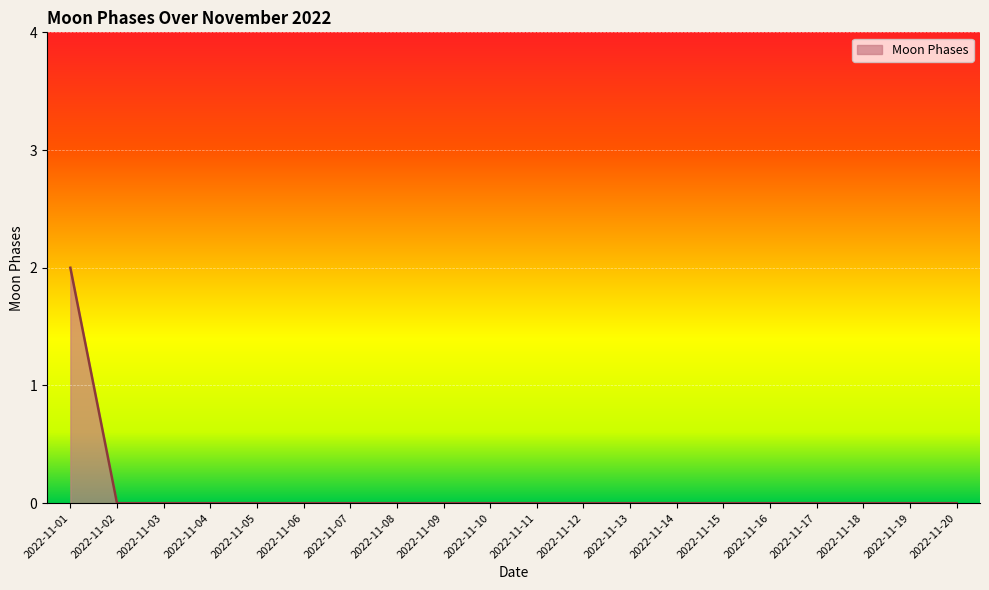

The chart shows a value of -1 at 2022-11-10. True or false?

False